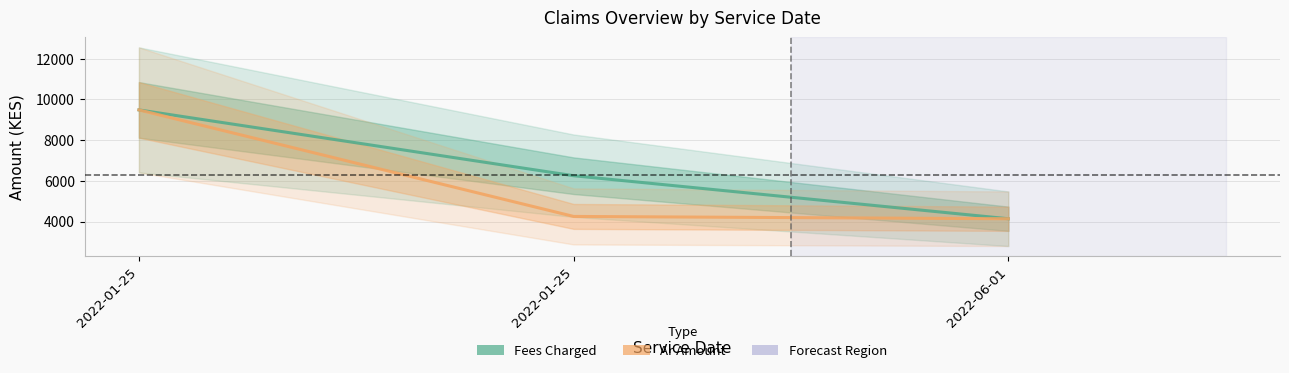

Which category has the highest value in the Ar Amount series?

2022-01-25